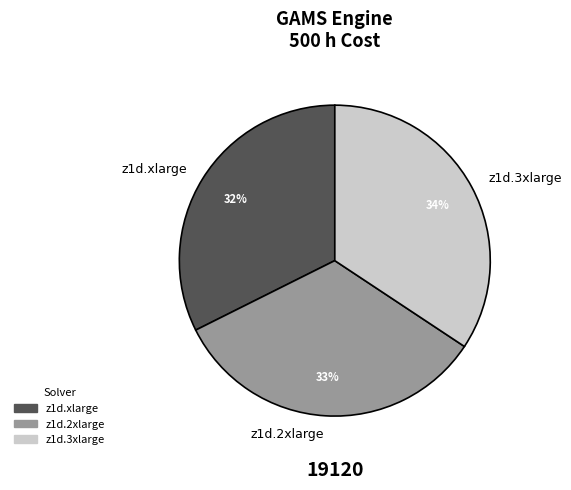

Which category has the biggest portion of the pie?

z1d.3xlarge